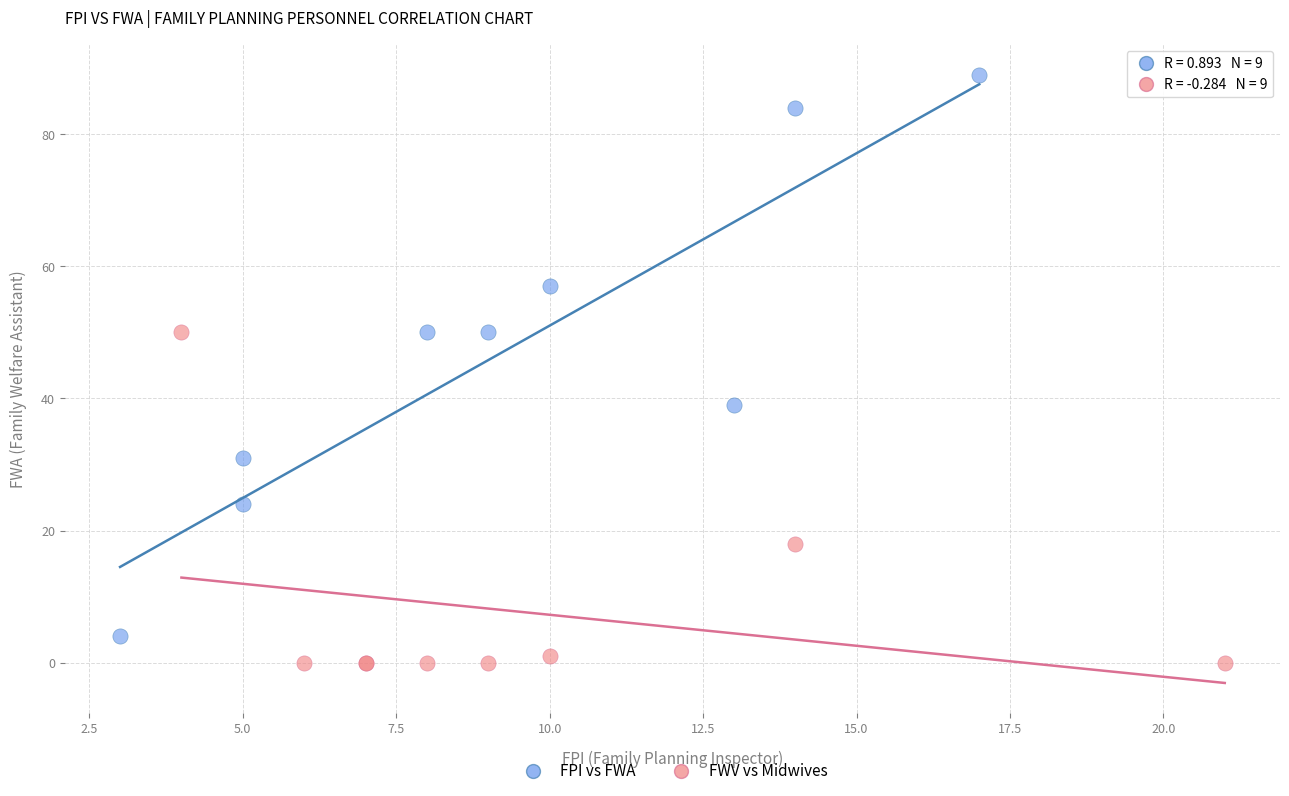

Which series reaches the minimum Y coordinate?

FWV vs Midwives